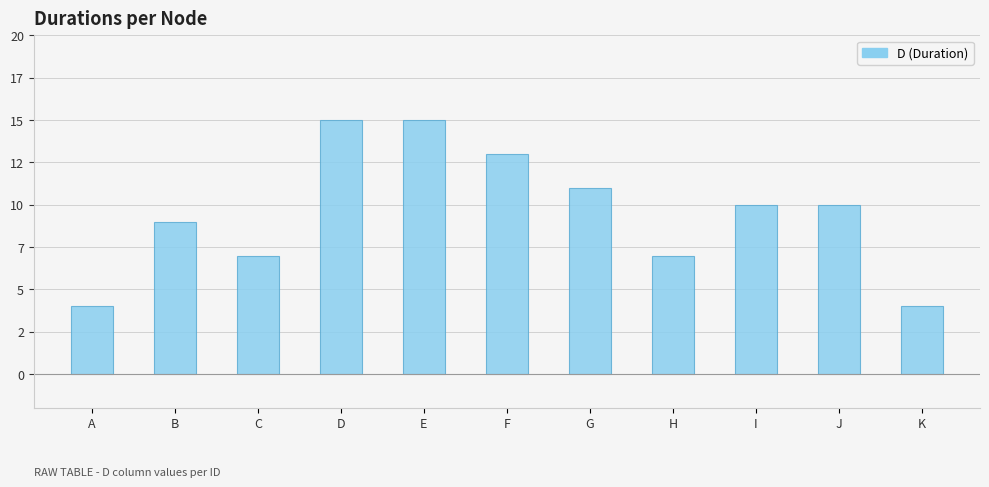

Between J and D, which is larger?

D